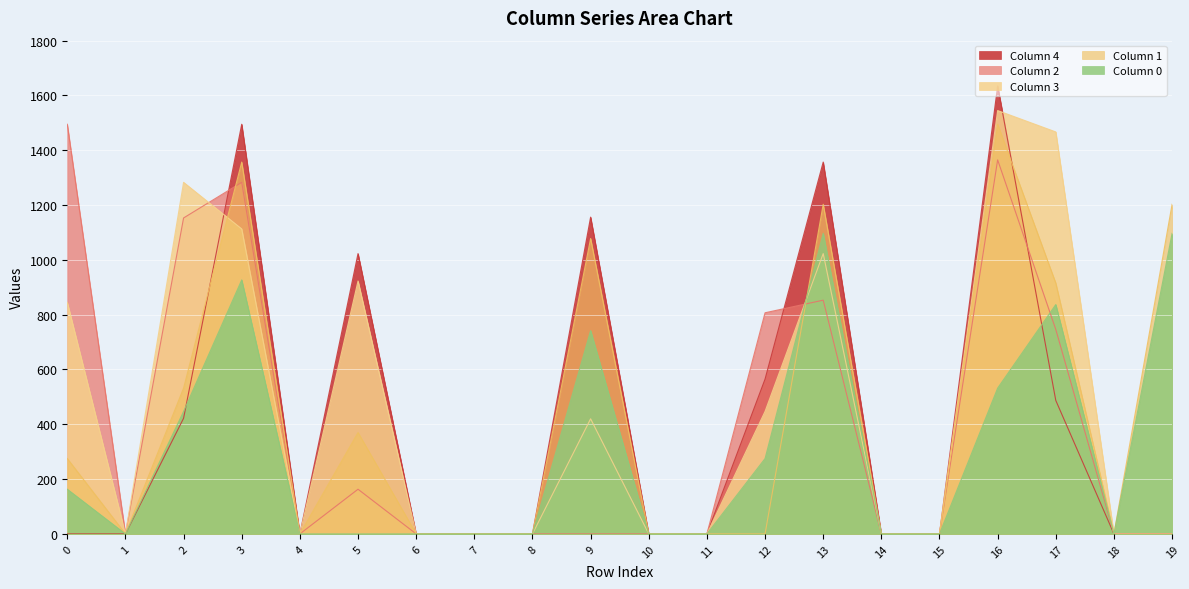

Which series has the largest total across all categories?

3